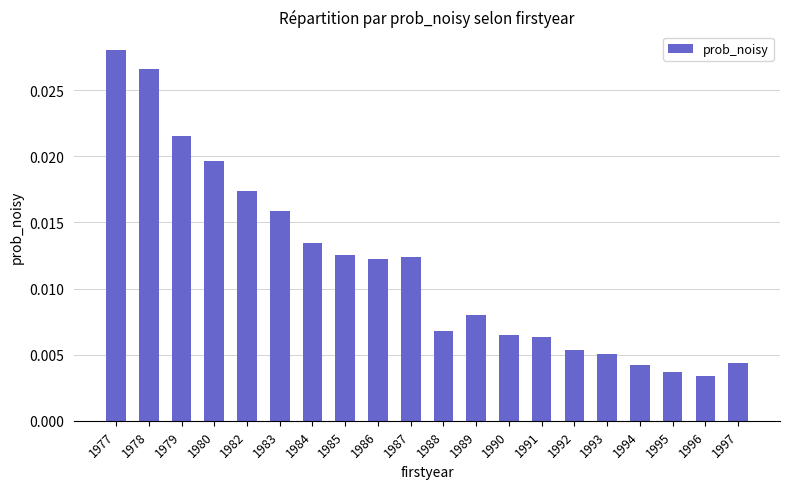

Between 1993 and 1978, which is larger?

1978